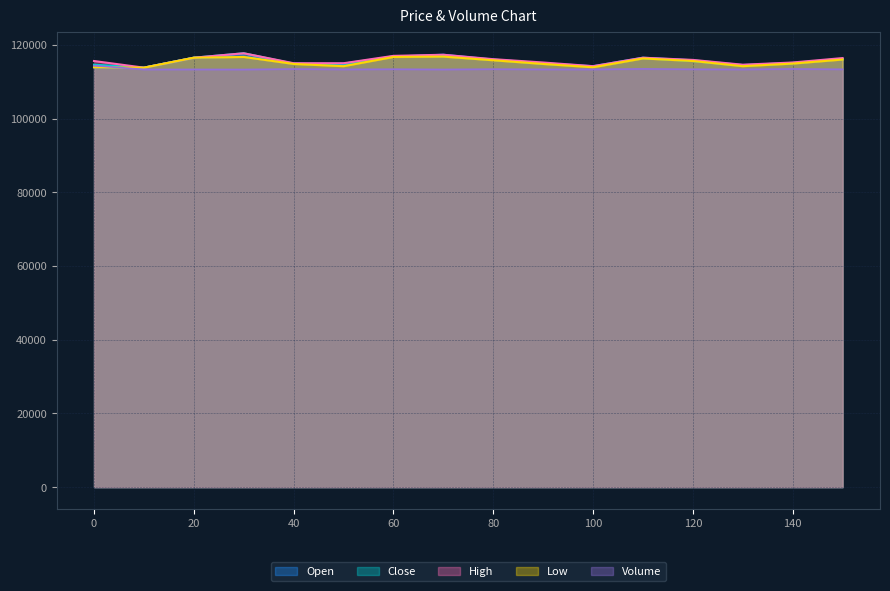

How many lines are shown in the chart?

5